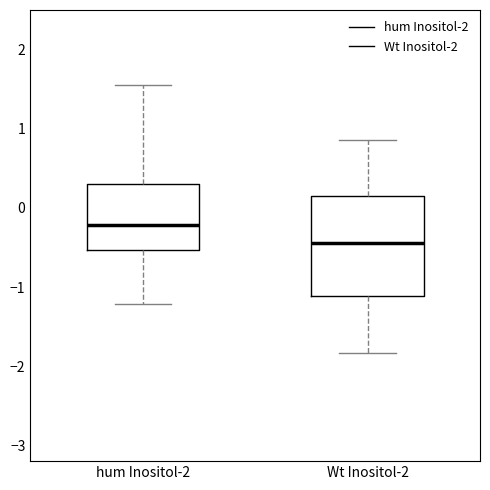

Where is the upper edge of the box for hum Inositol-2 on the y-axis? The values are not printed on the chart, so give them approximately, as read against the axis.

0.3